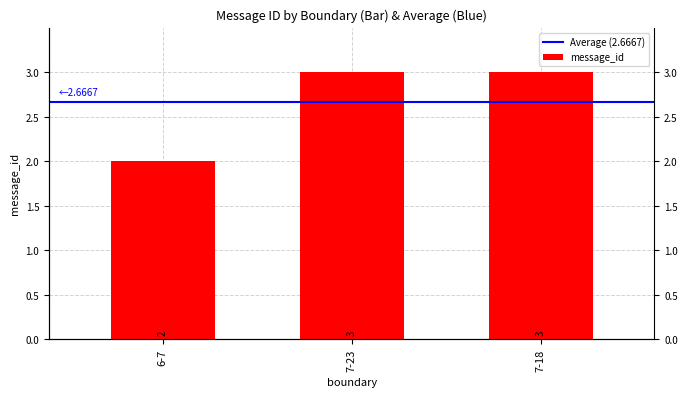

Rank the categories by value from lowest to highest.

6-7, 7-23, 7-18